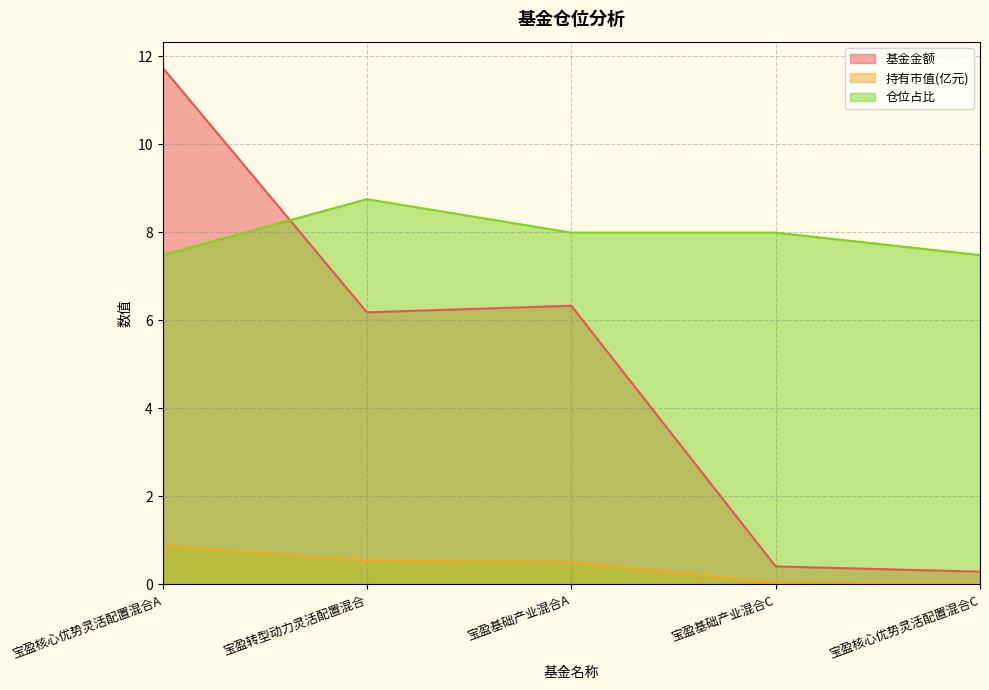

Rank the series at 宝盈核心优势灵活配置混合A from lowest to highest value.

持有市值(亿元), 仓位占比, 基金金额